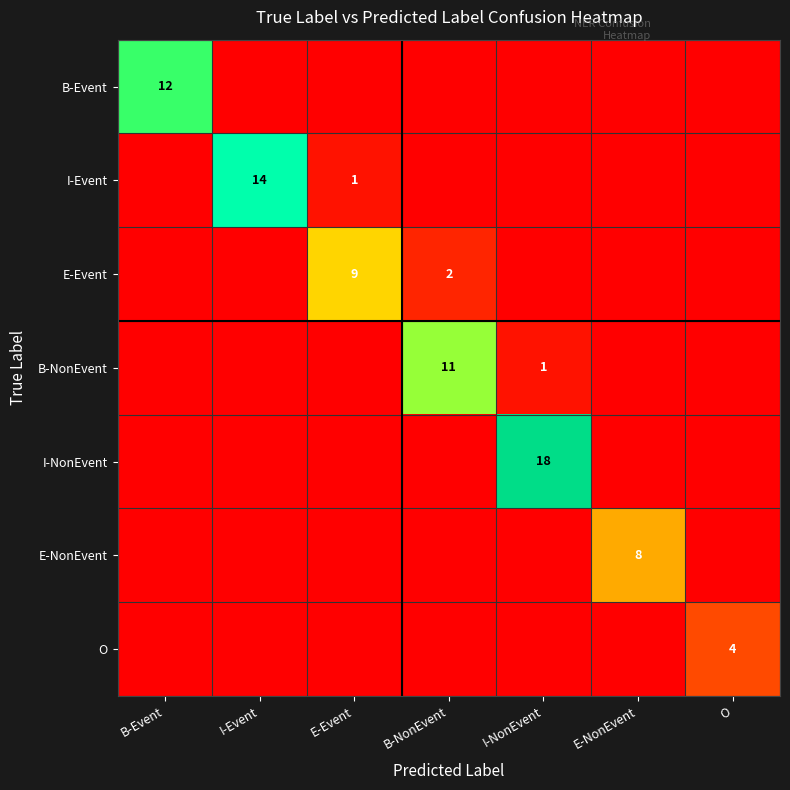

At which category does the chart reach its peak across all series?

I-NonEvent